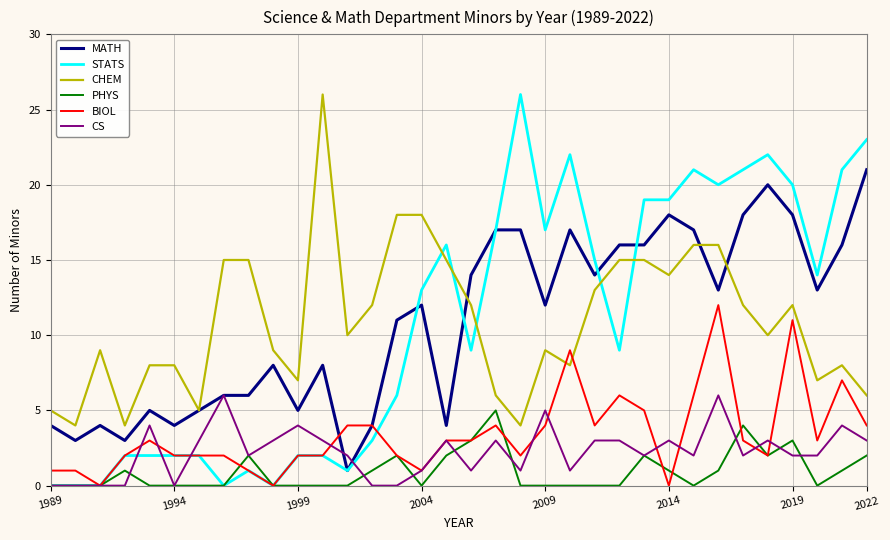

Which series has the widest spread of values?

STATS